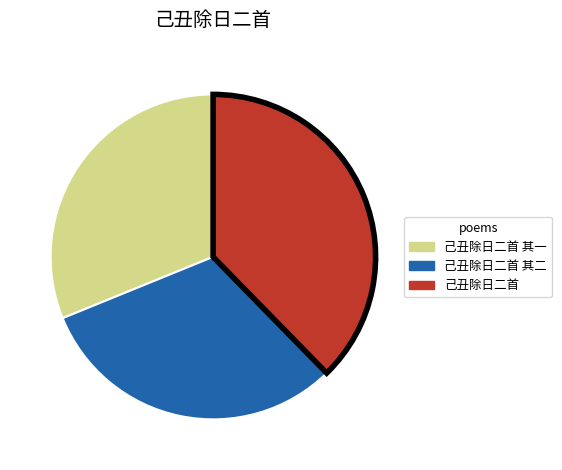

Is there any slice that represents more than half of the pie?

No